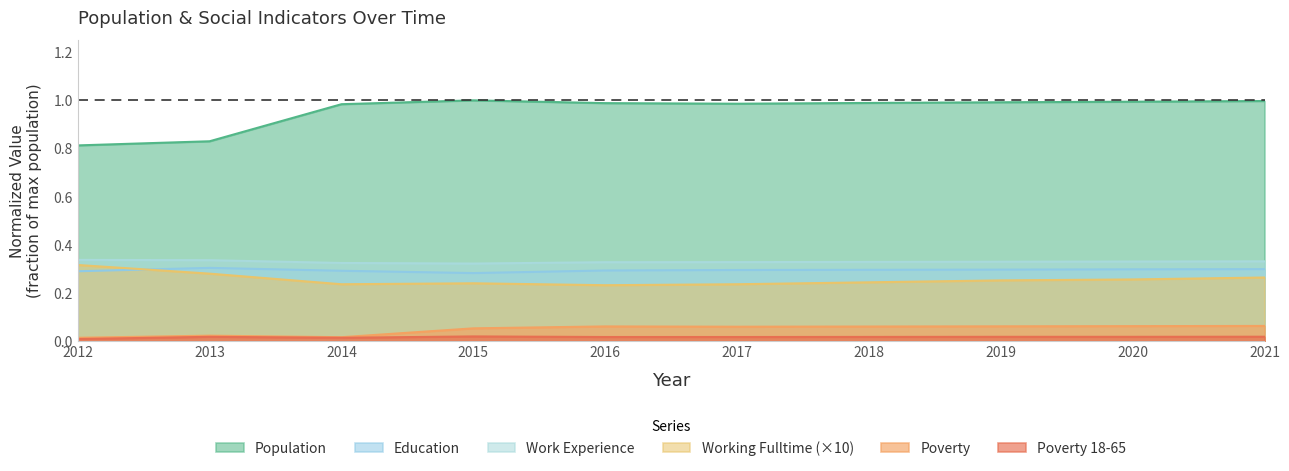

Where is the first local maximum for Poverty?

2013